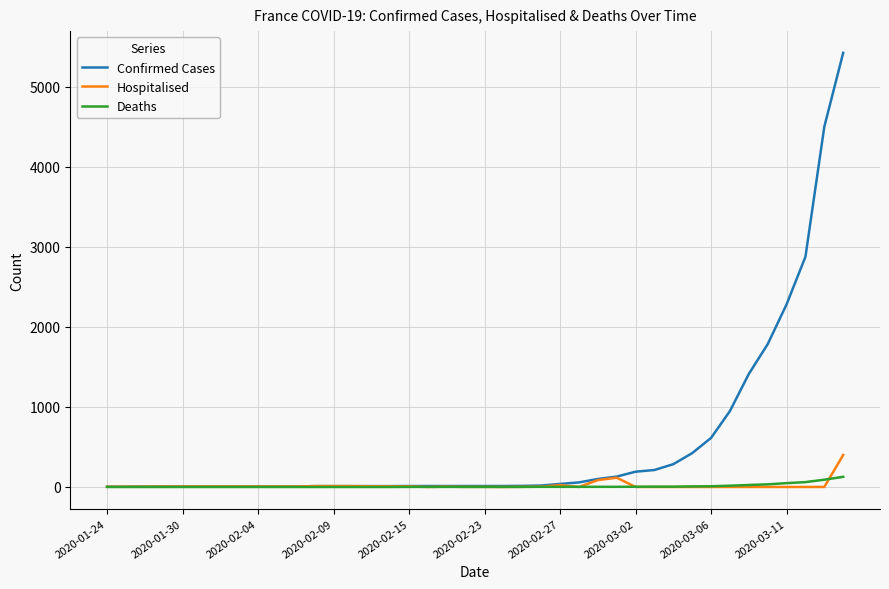

Which series has the largest total across all categories?

Confirmed Cases